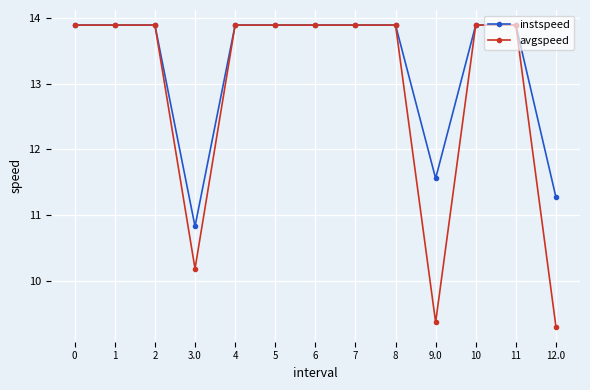

Which series has the widest spread of values?

avgspeed